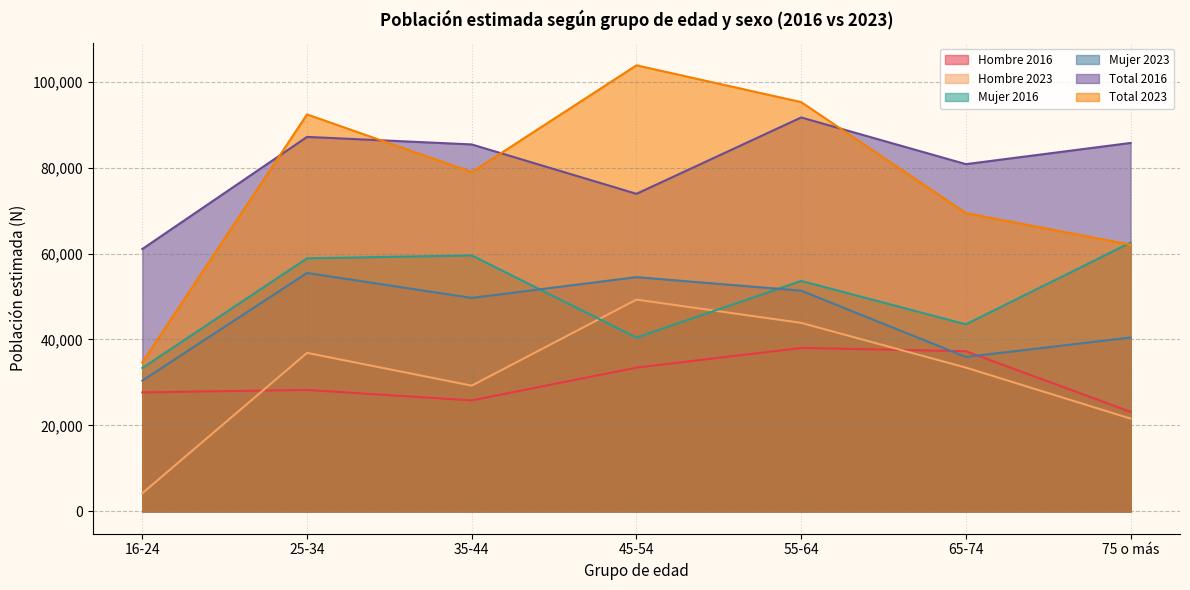

How many Hombre 2023 values are between 21594 and 43862?

5